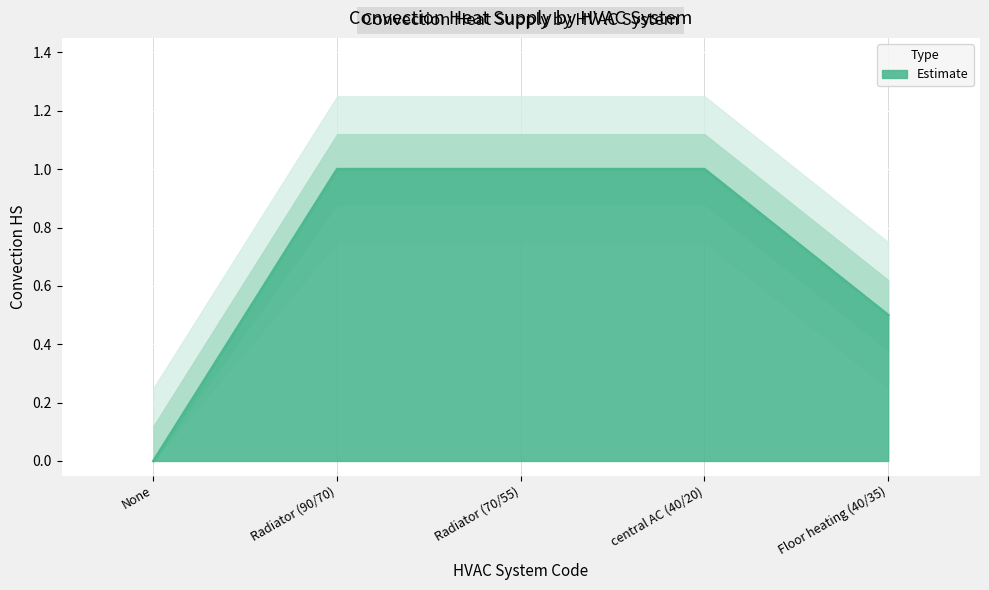

The value of Estimate at central AC (40/20) is 0.3. True or false?

False